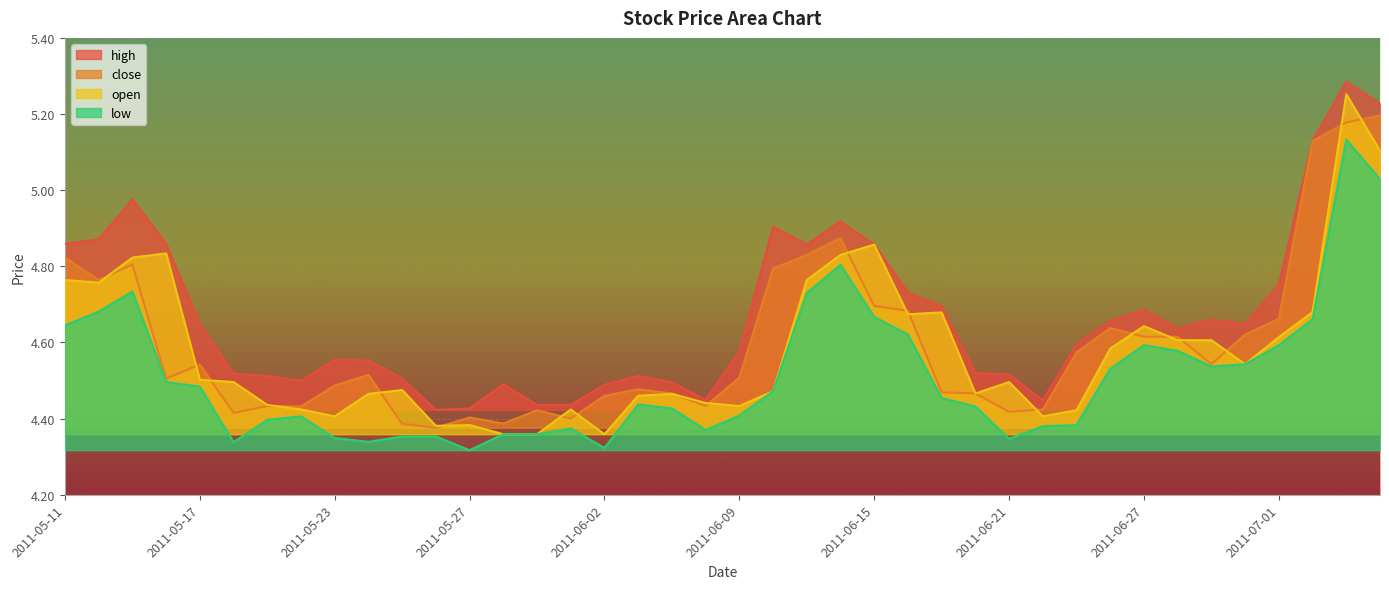

At which label does low reach its peak?

2011-07-05